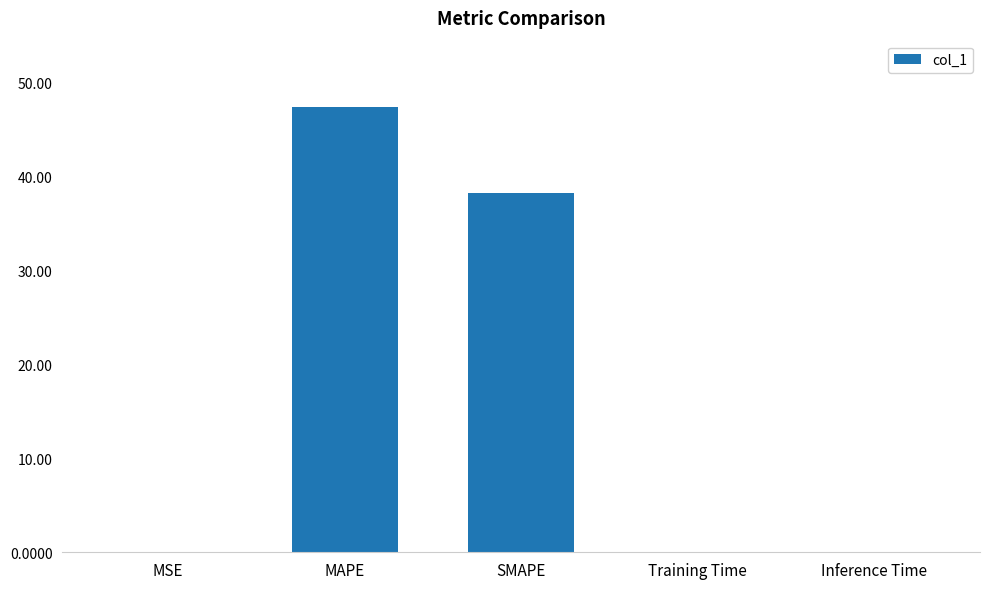

What is the greatest value displayed?

47.4